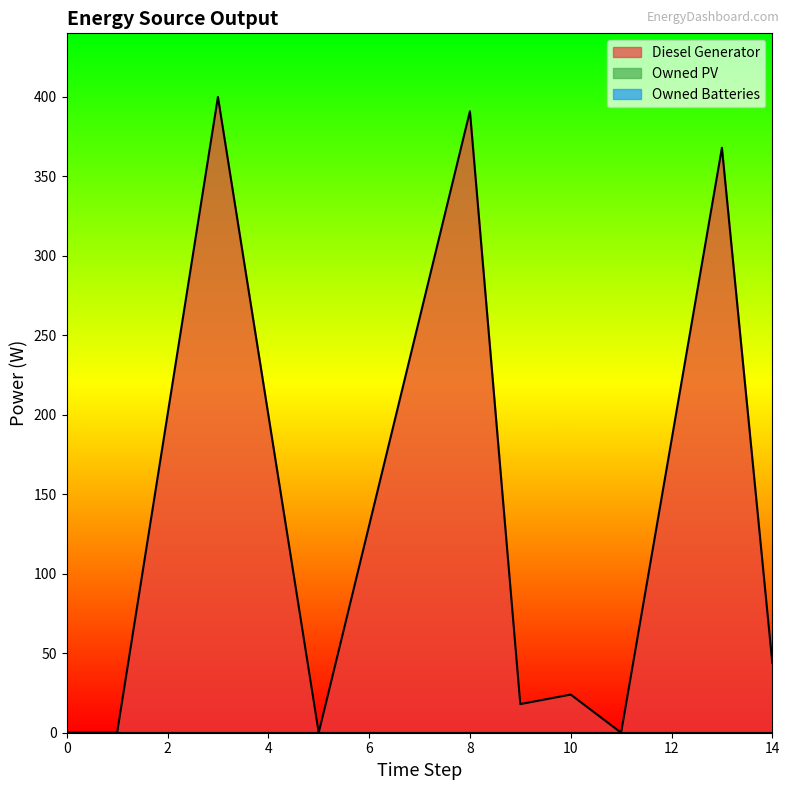

Count the number of categories in the chart.

10